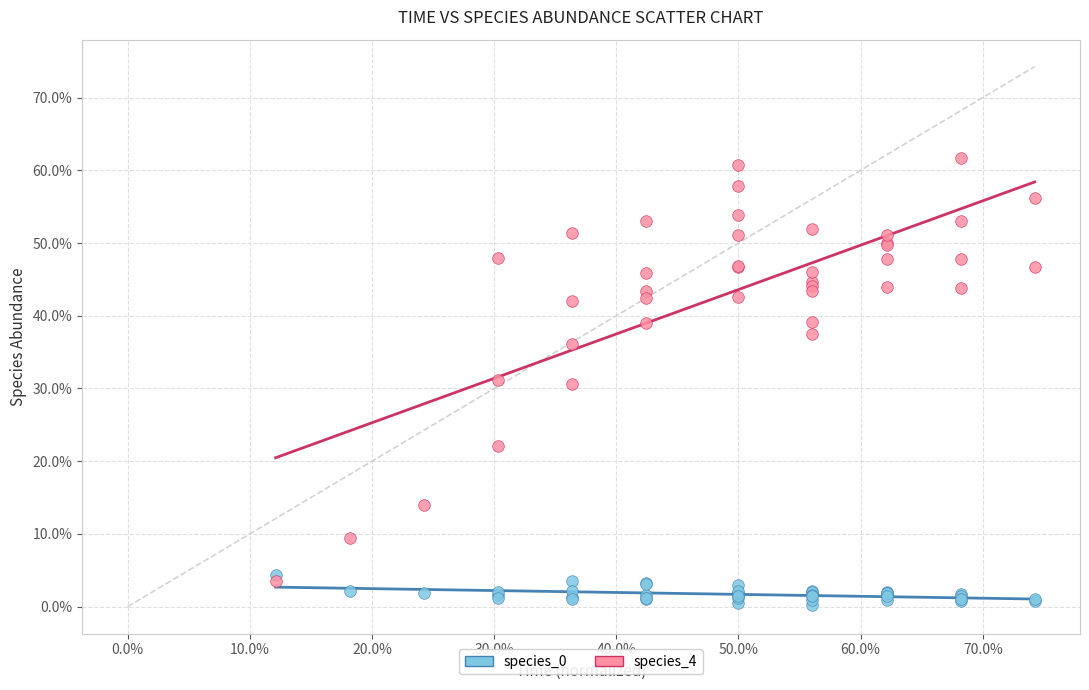

Which series contains the highest Y value?

species_4